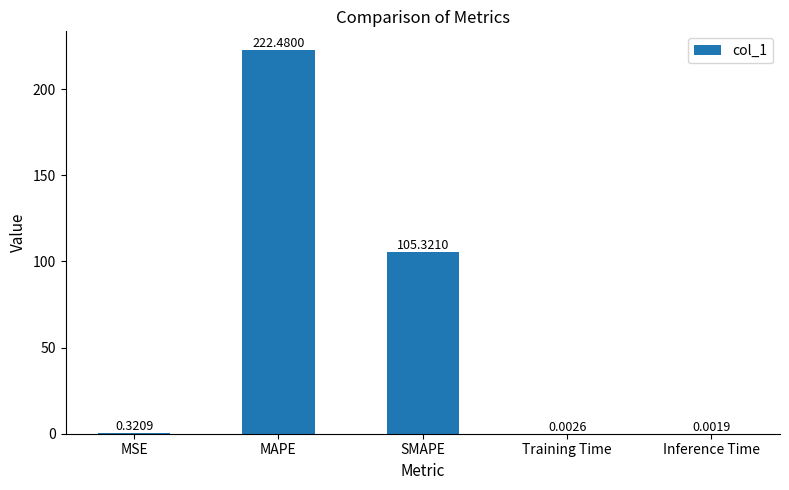

What is the sum of all values?

328.1